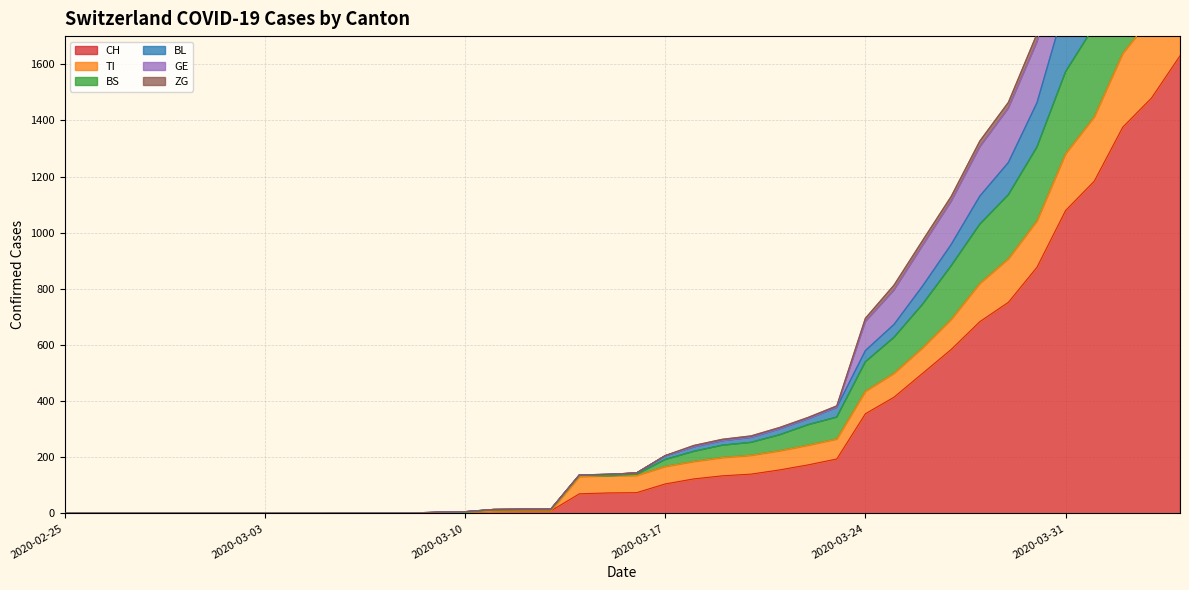

What is the maximum value for CH?

1630